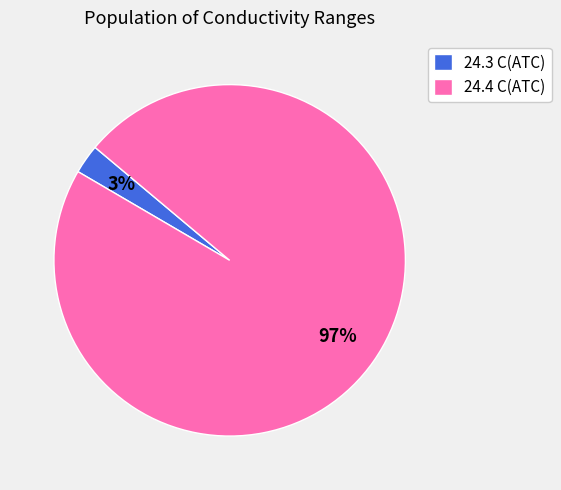

Do 24.4 C(ATC) and 24.3 C(ATC) together represent more than half of the pie?

Yes